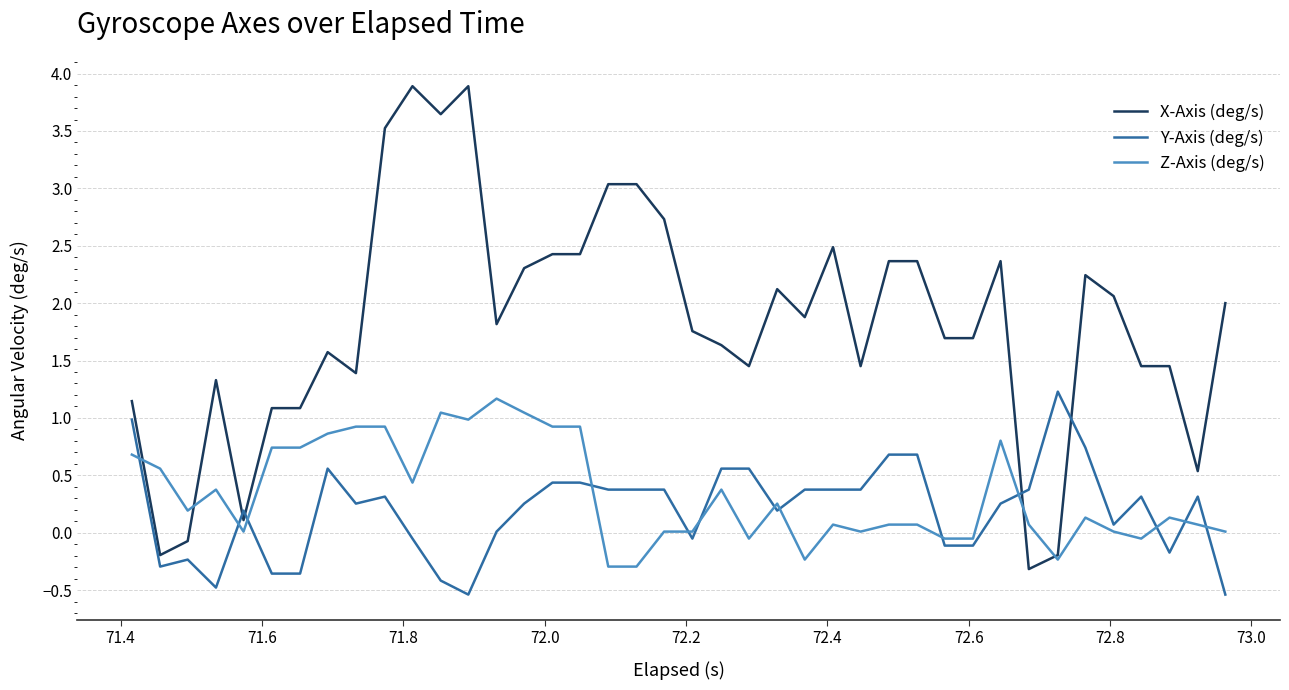

Which series has the largest range (max minus min)?

X-Axis (deg/s)